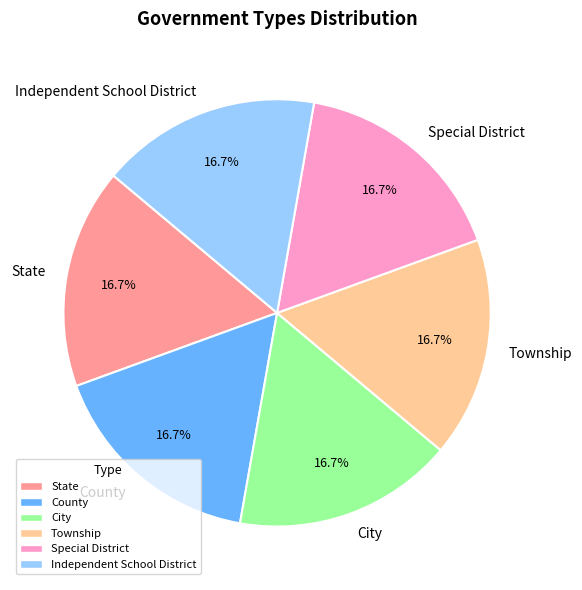

What is the ratio of the value at Special District to the value at City?

1.0